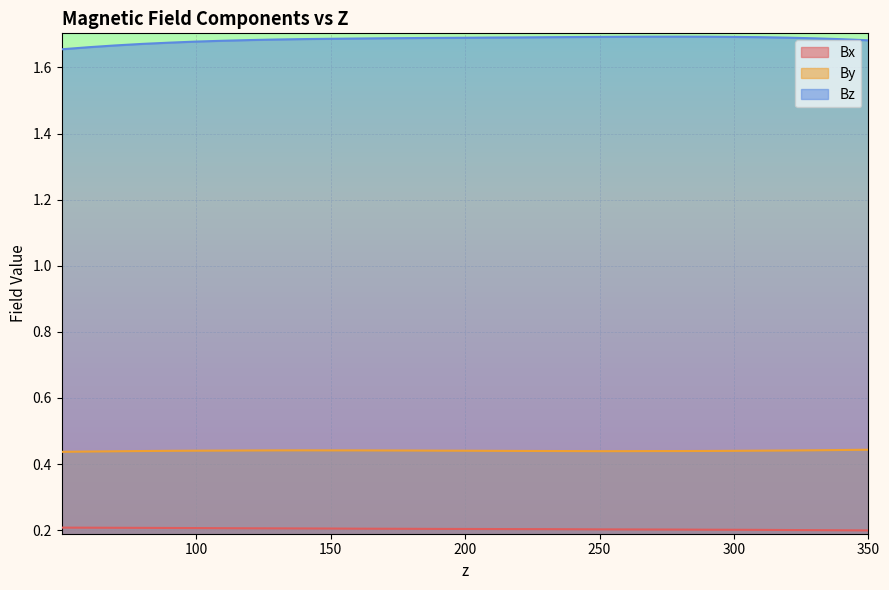

Rank the series by their average value, from highest to lowest.

Bz, By, Bx